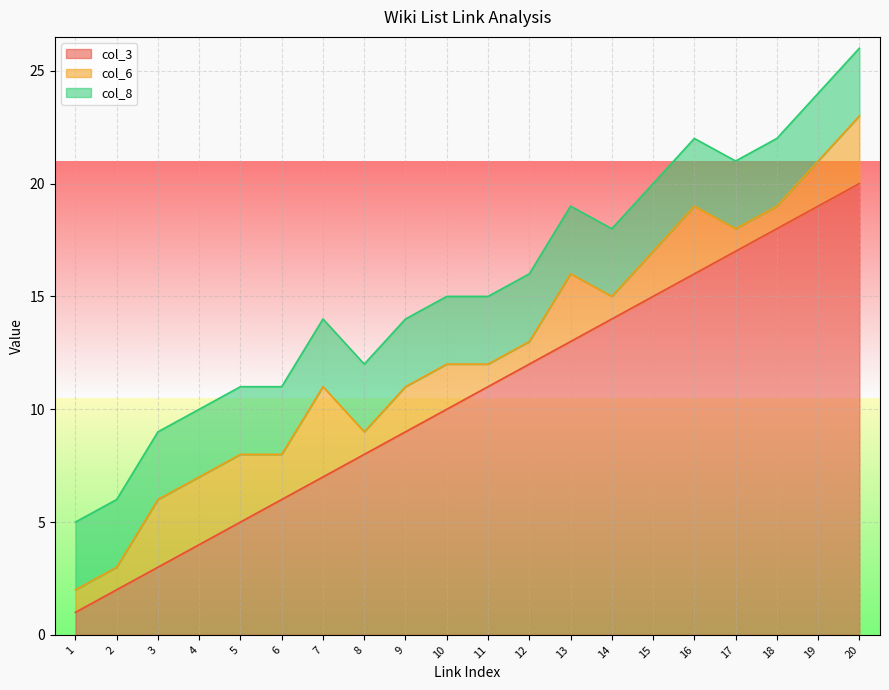

At which category is the sum across all series the highest?

20